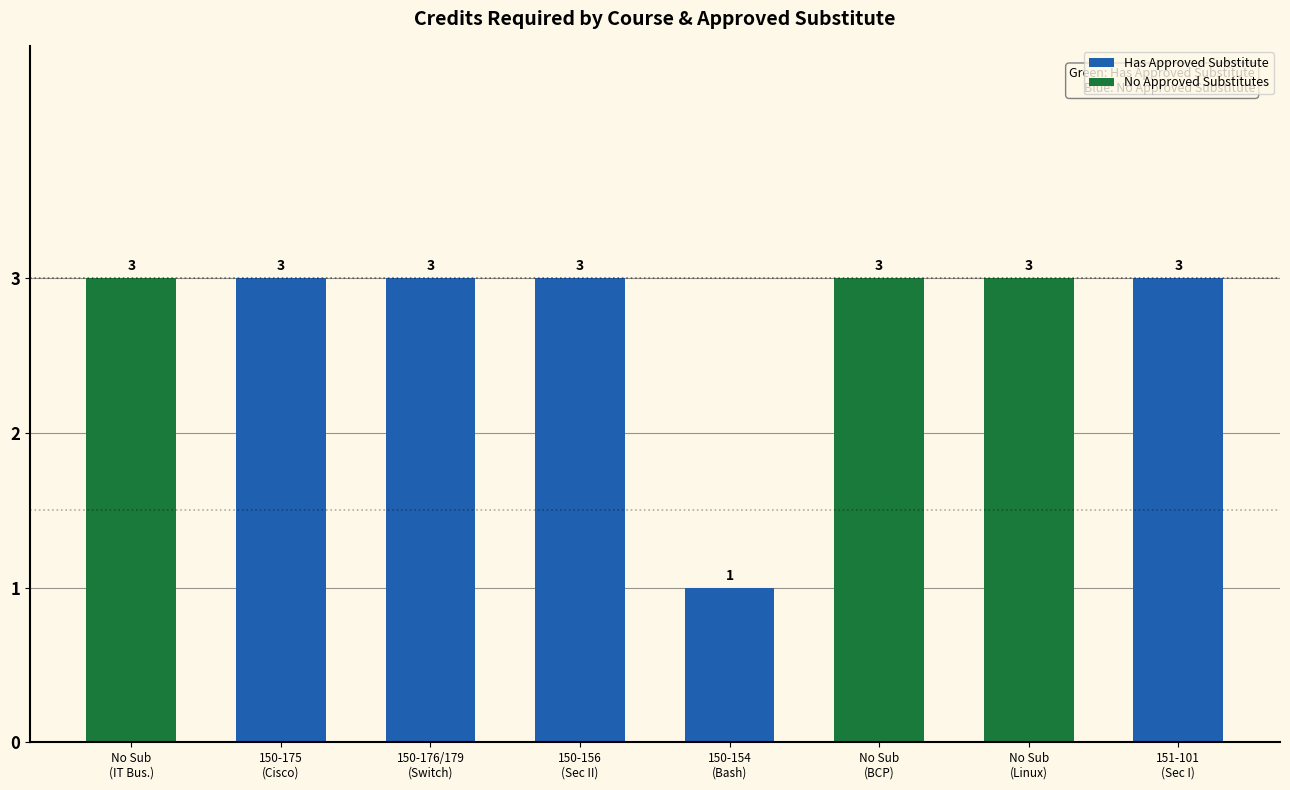

How many values are between 3 and 4?

7